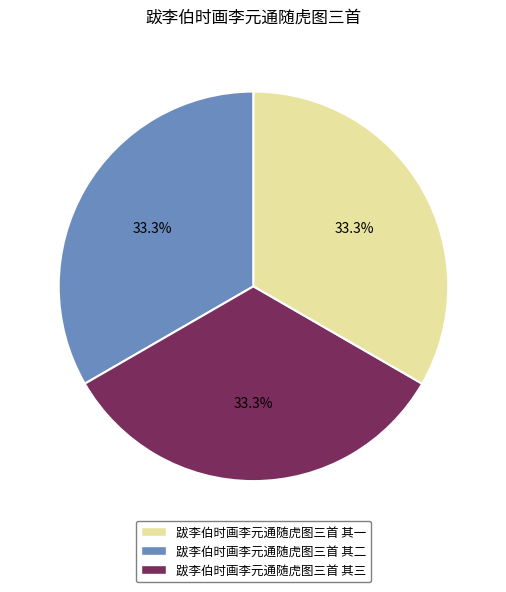

True or false: 跋李伯时画李元通随虎图三首 其三 accounts for 42% of the total.

False